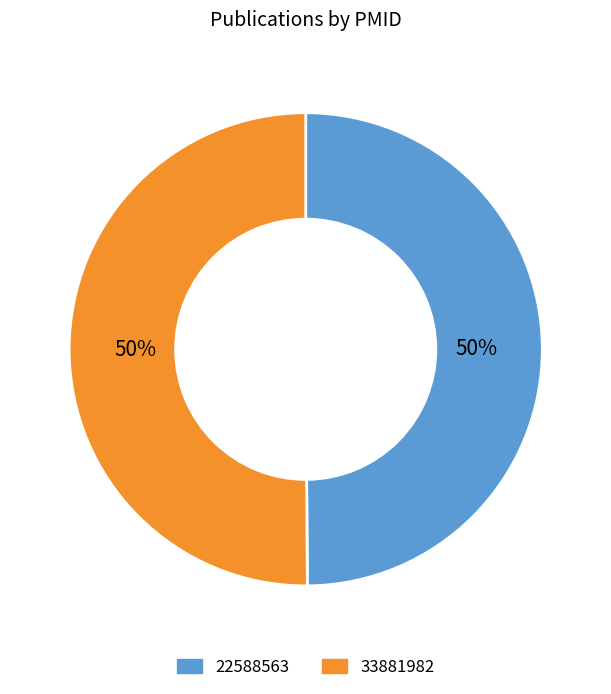

Approximately how many times larger is the value at 22588563 compared to 33881982?

1.0